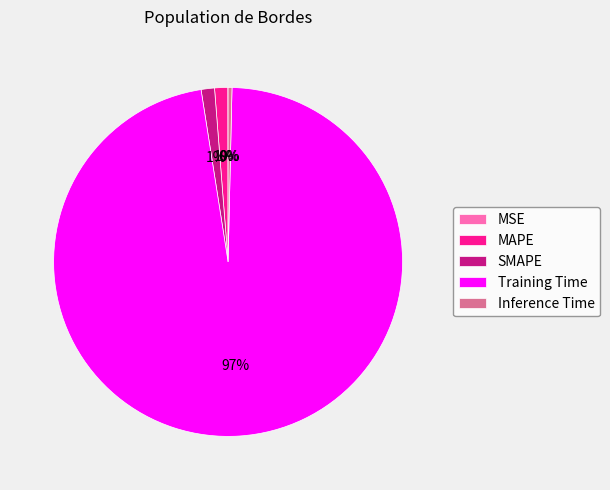

Is the sum of SMAPE and Inference Time greater than half?

No